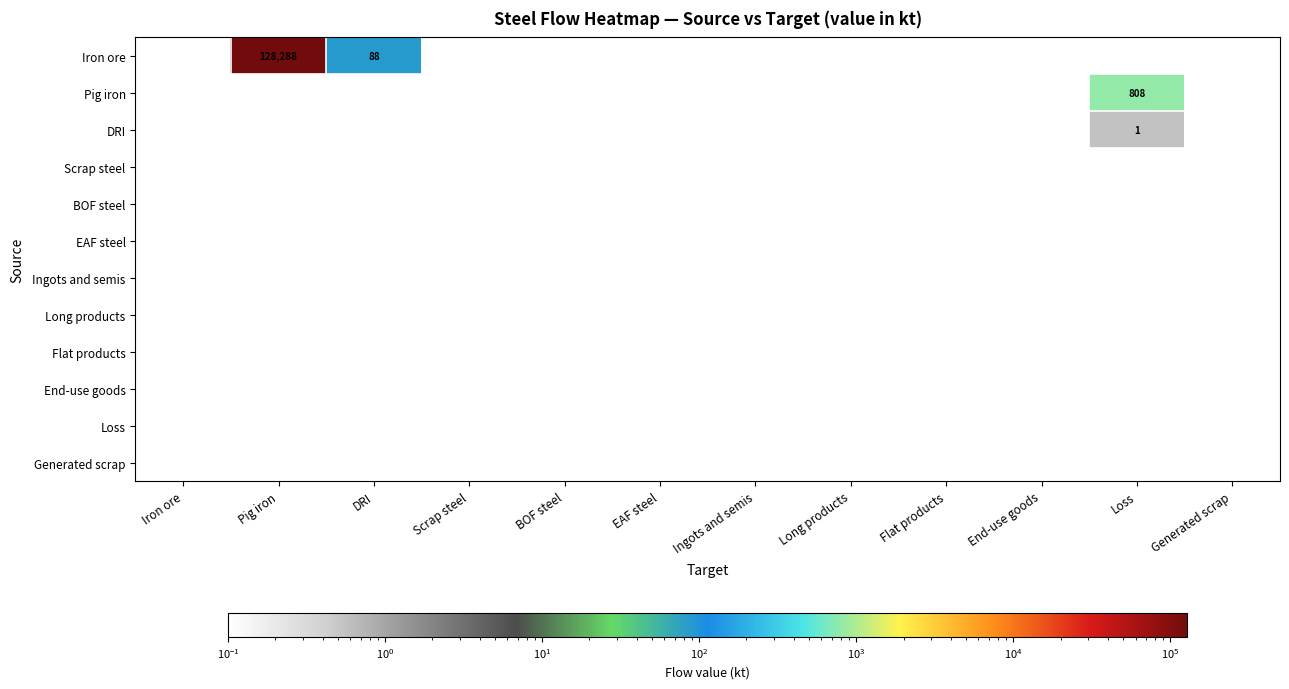

At which category is the sum across all series the highest?

Pig iron